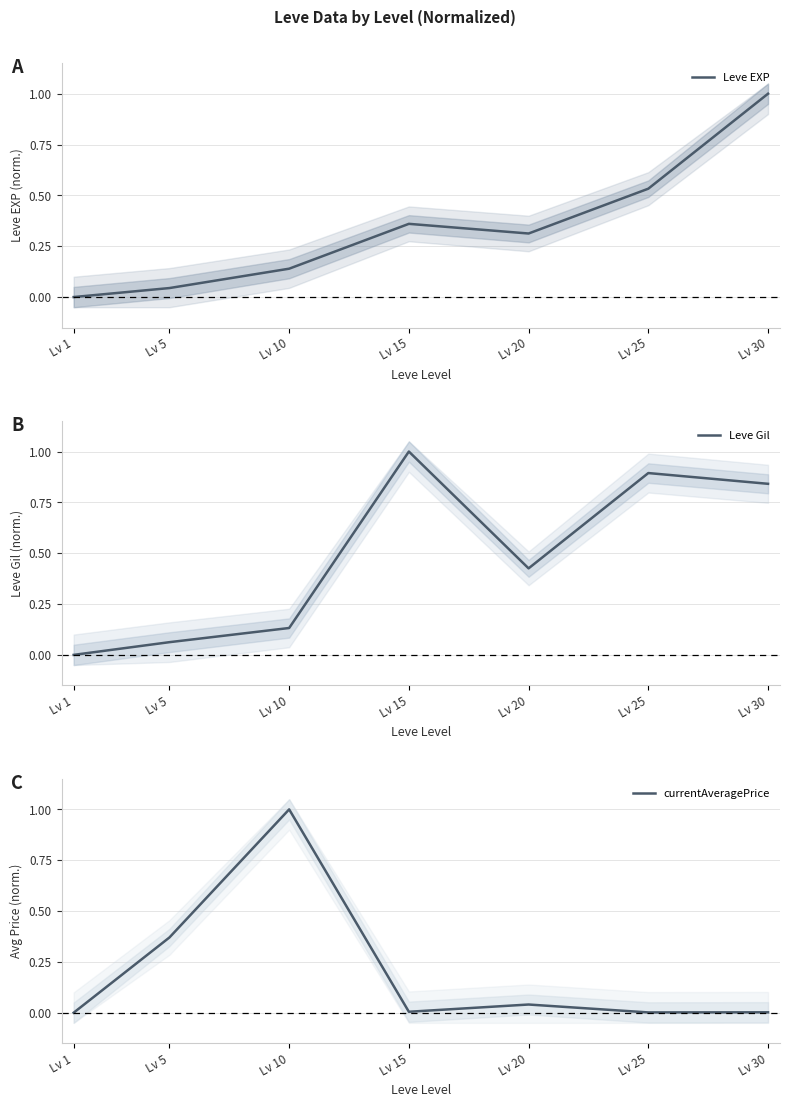

At which category does currentAveragePrice reach its first local valley?

Lv 15